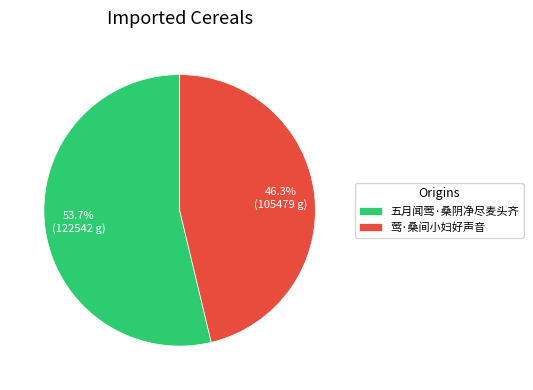

Does any single category account for the majority?

Yes